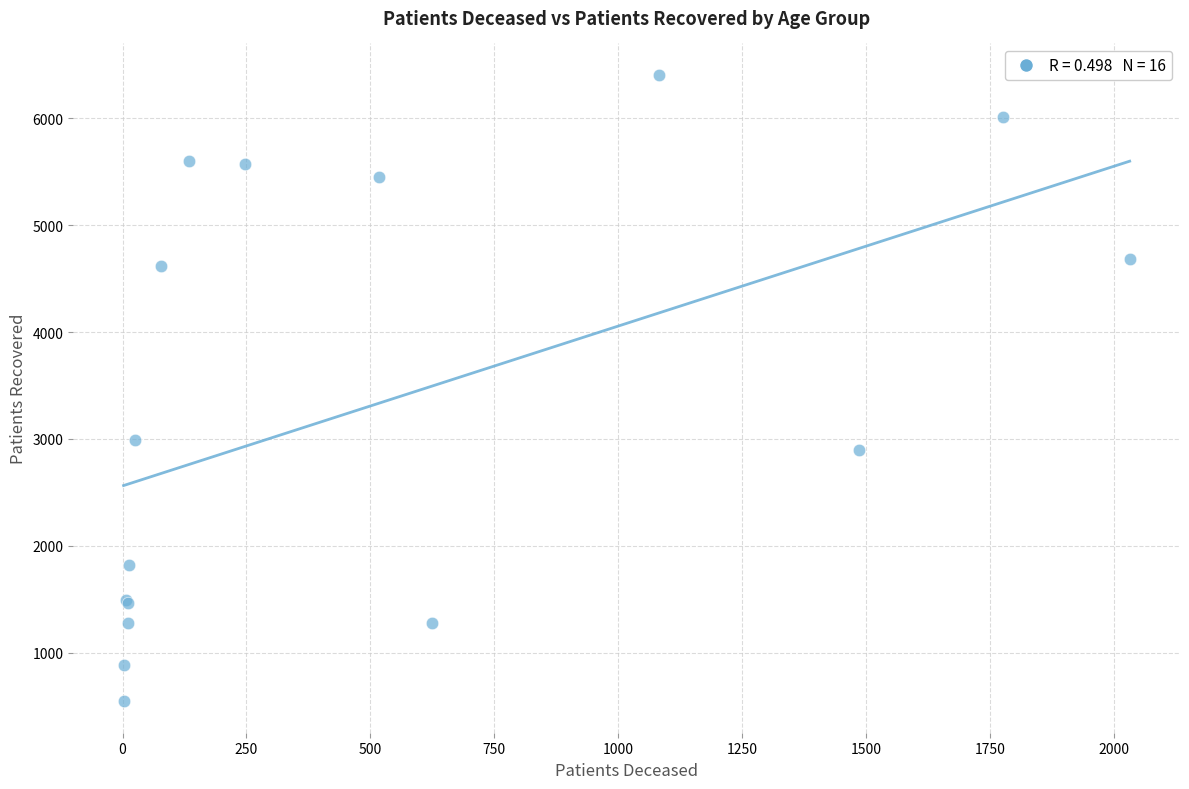

What Y value in the scatter plot is closest to 3475?

2994